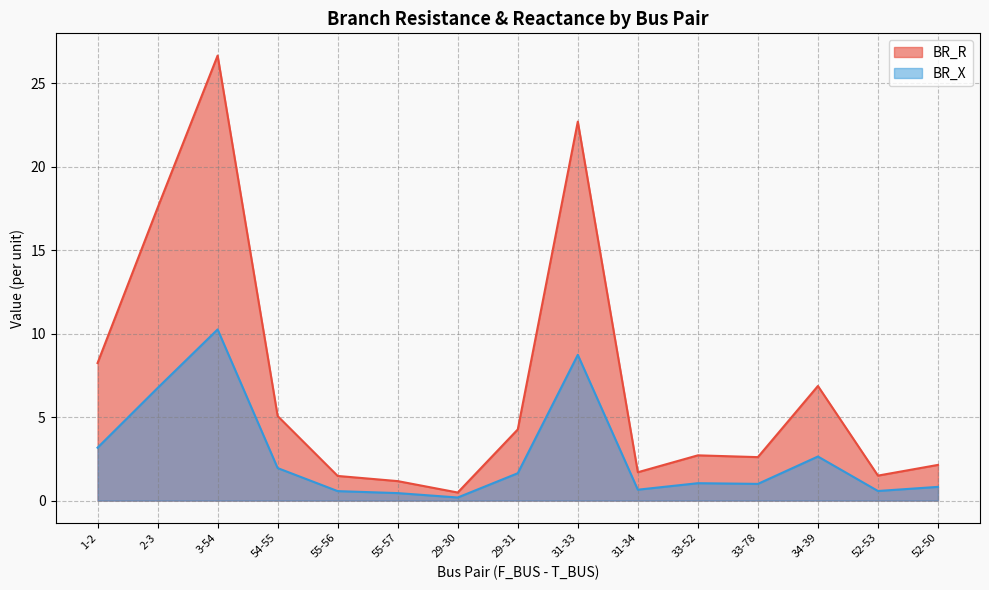

True or false: BR_R and BR_X cross at least once.

False